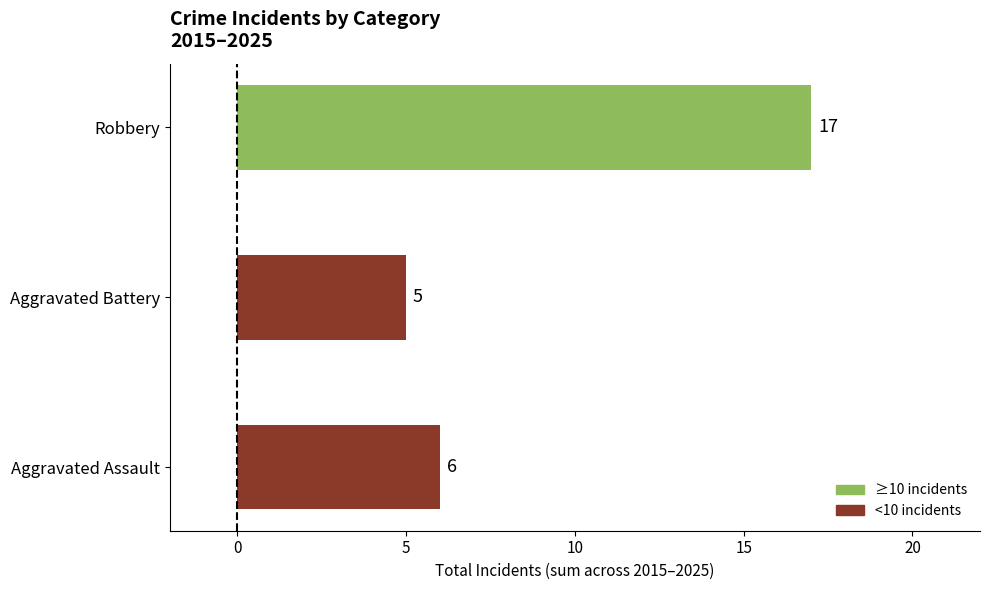

Read the value at Robbery, to the nearest 10.

20